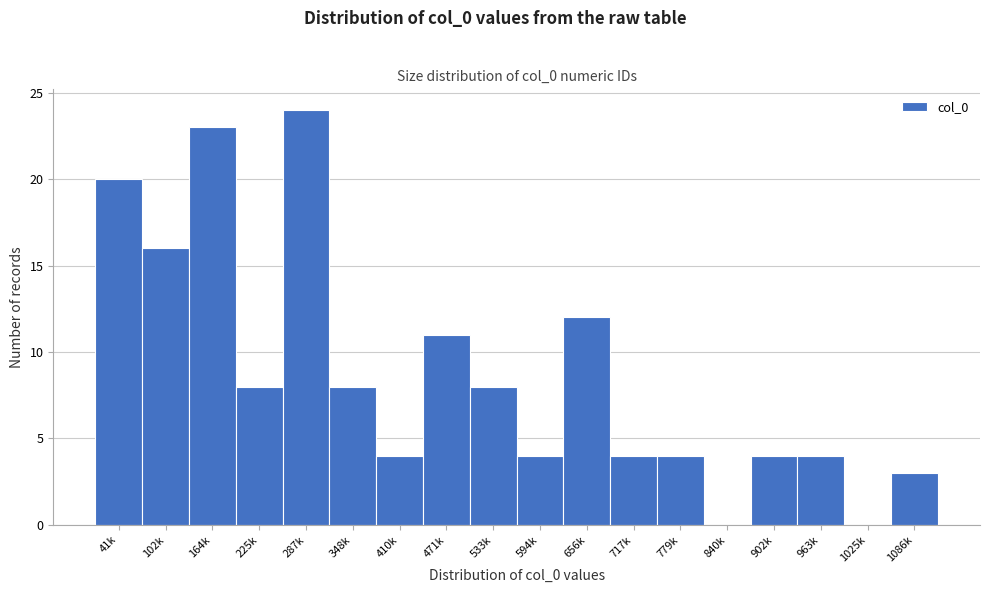

Reading right to left, list all the values displayed in this chart.

1086k=3	1025k=0	963k=4	902k=4	840k=0	779k=4	717k=4	656k=12	594k=4	533k=8	471k=11	410k=4	348k=8	287k=24	225k=8	164k=23	102k=16	41k=20